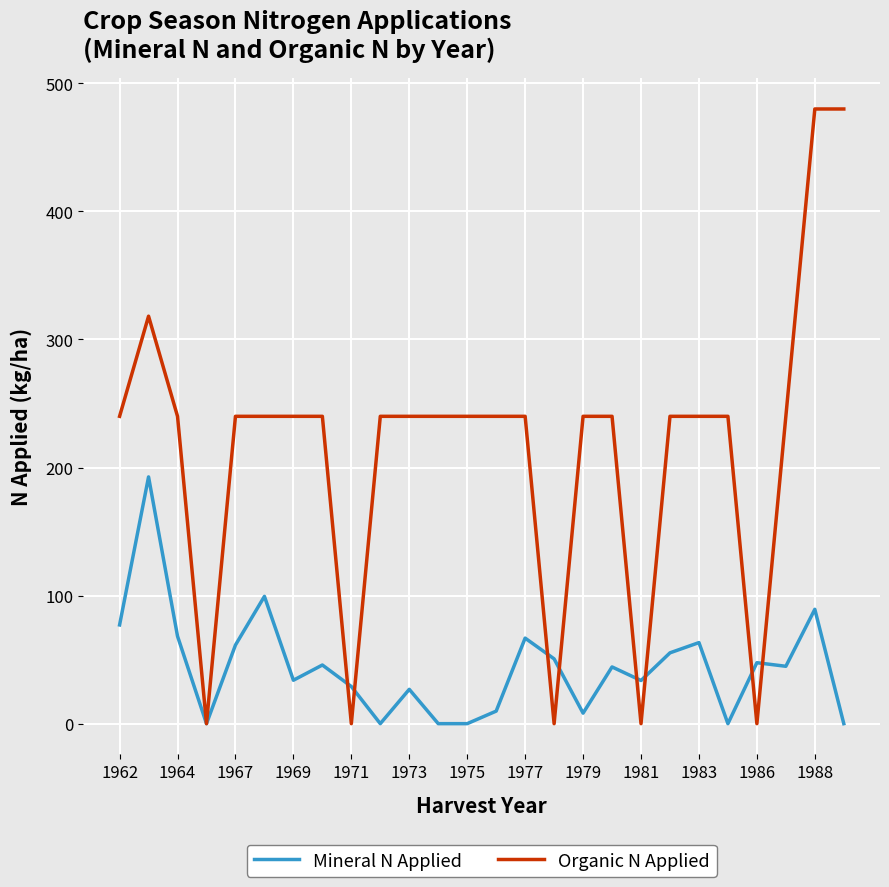

After their last crossing, which series has the higher values: Mineral N Applied or Organic N Applied?

Organic N Applied